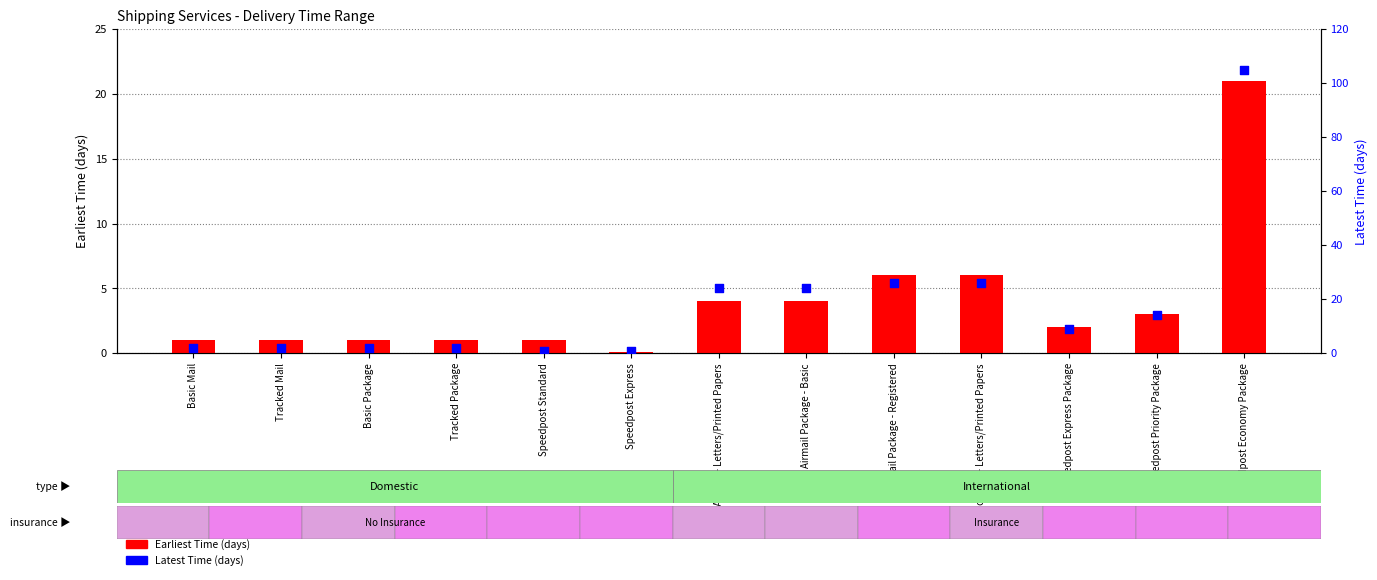

At how many categories does at least one series exceed 96?

1